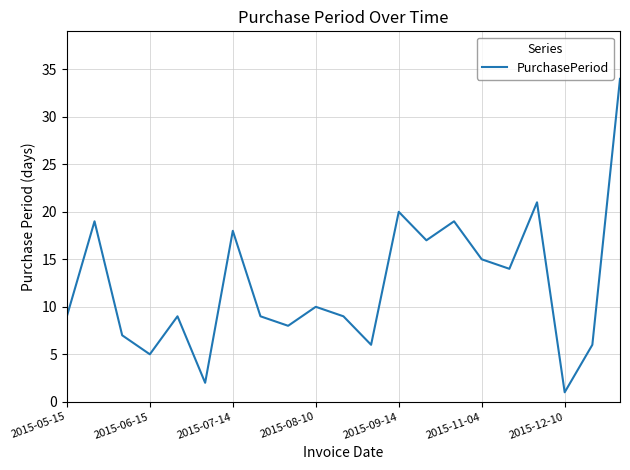

What is the maximum value shown in the chart?

34